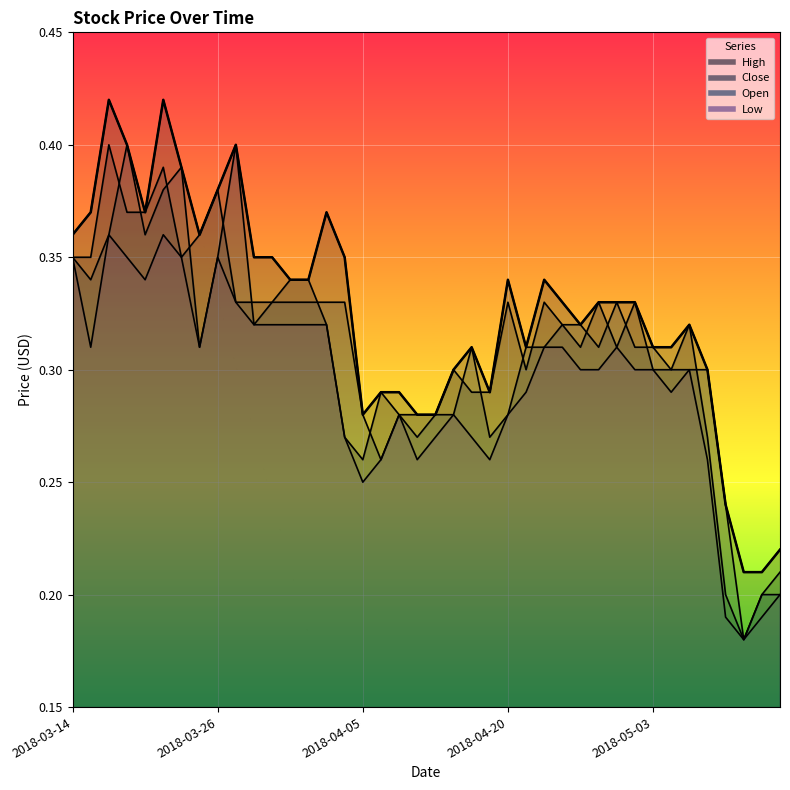

What are all the series names shown in the legend?

High, Close, Open, Low